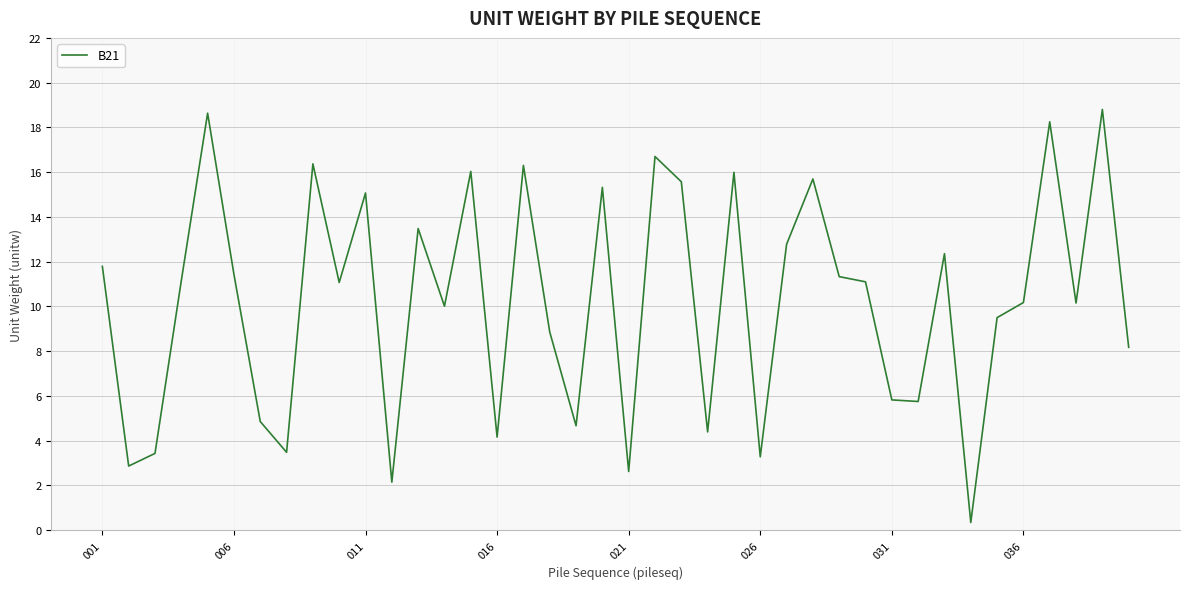

What is the greatest value displayed?

18.8